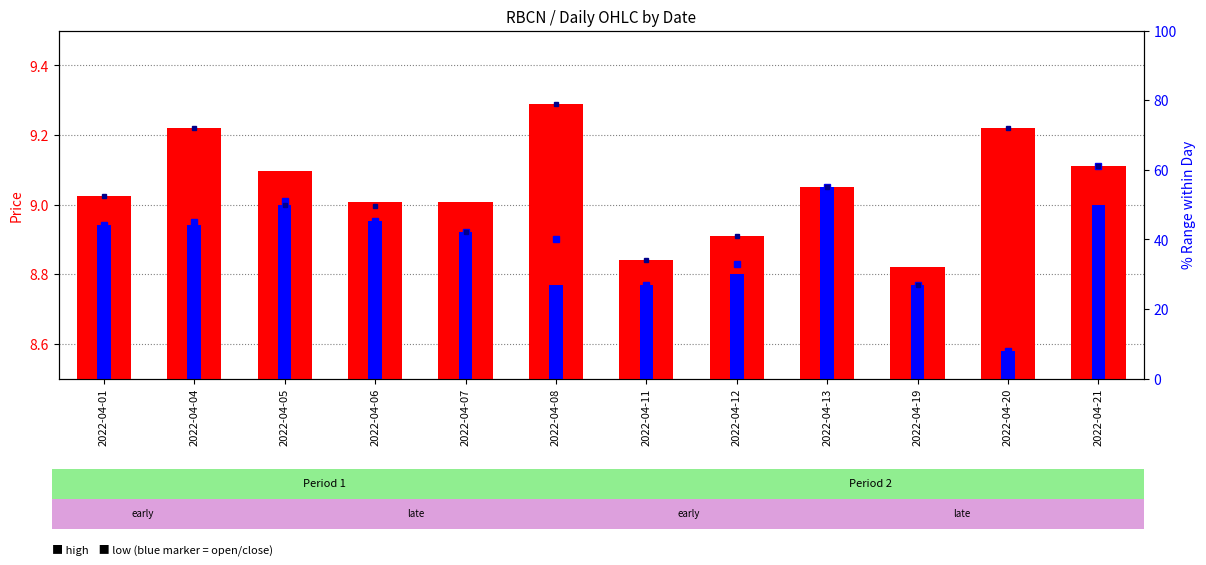

The value of high at 2022-04-05 is 9.1. True or false?

True